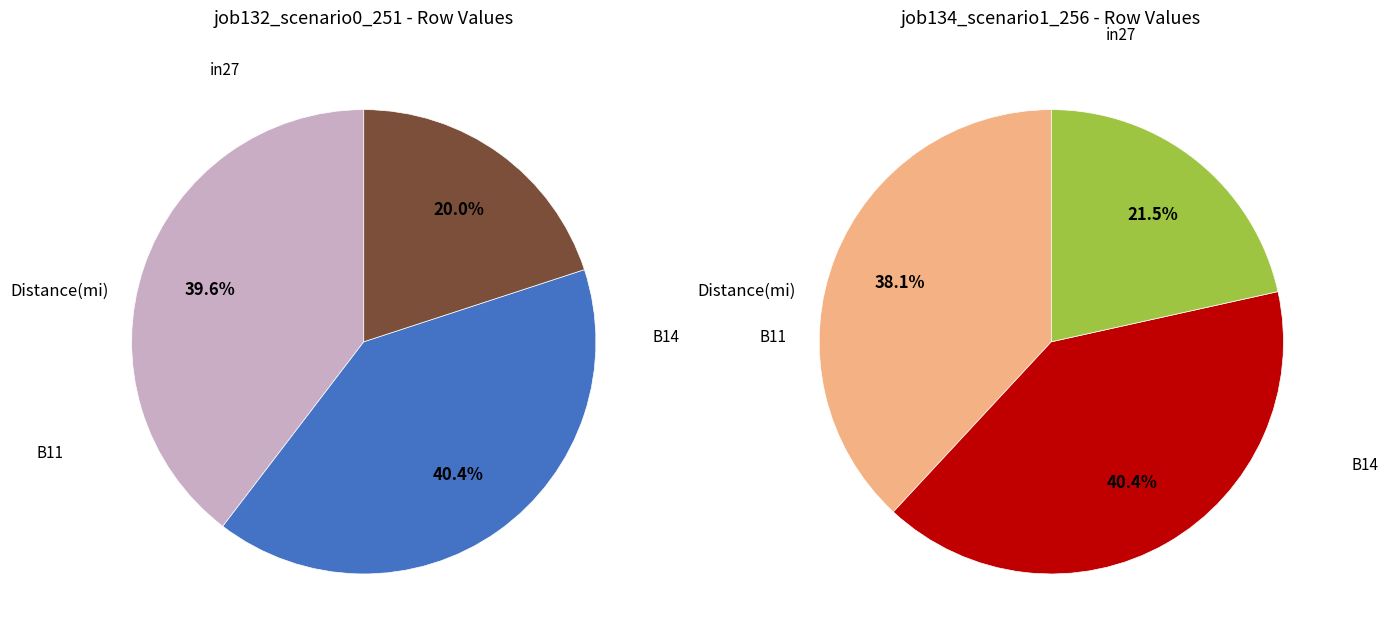

To the nearest percent, what percentage of the pie is B14?

40%